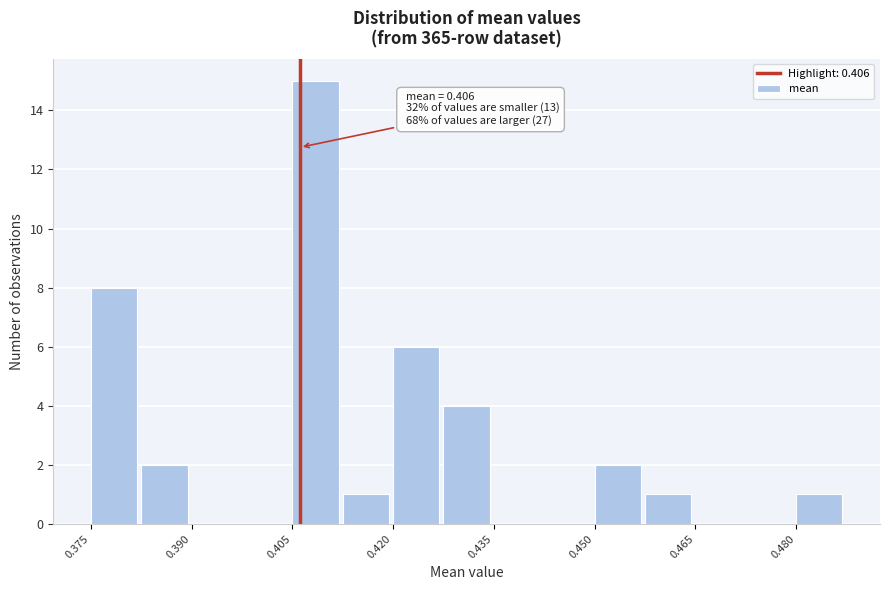

Read against the x-axis, roughly where is the centre of the tallest bar?

0.408